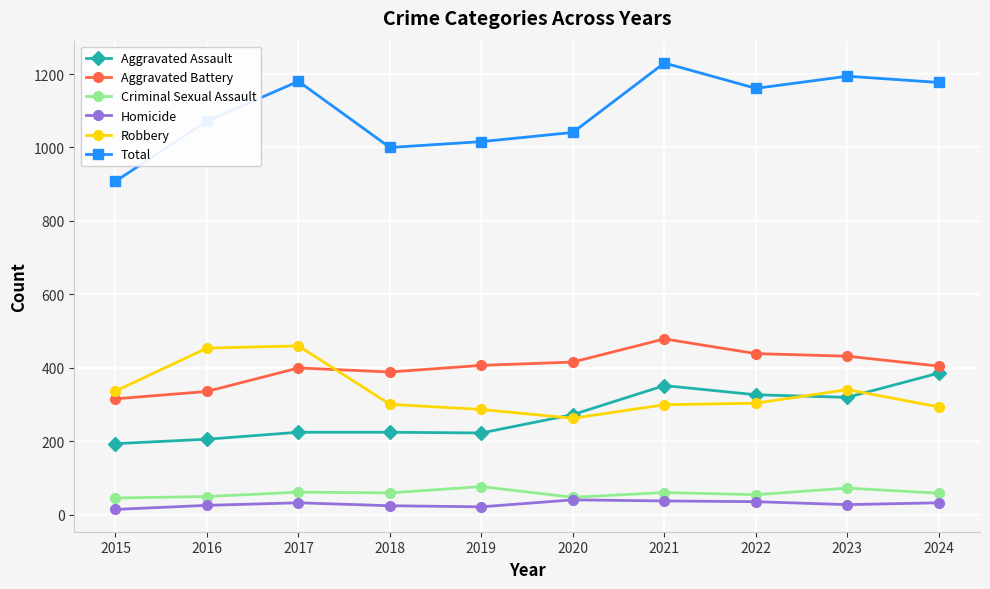

Is this an area chart (filled region under the line)?

No